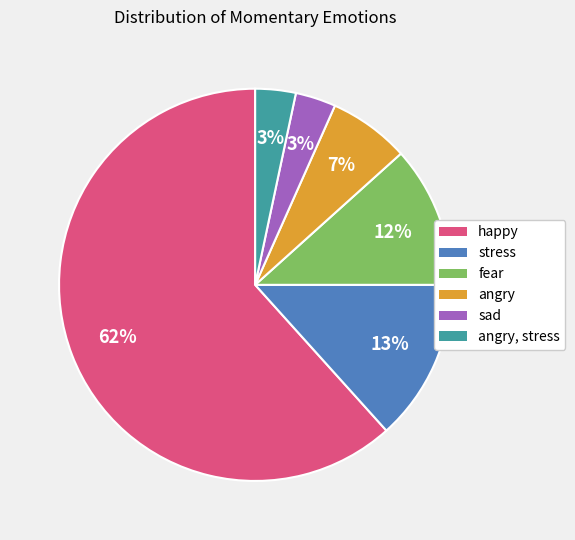

To the nearest percent, what is the average slice percentage?

17%